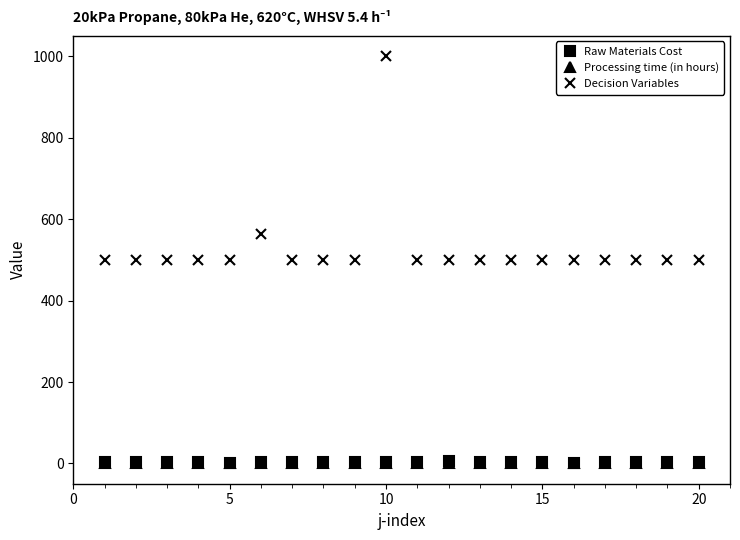

Which series has the largest total across all categories?

Decision Variables